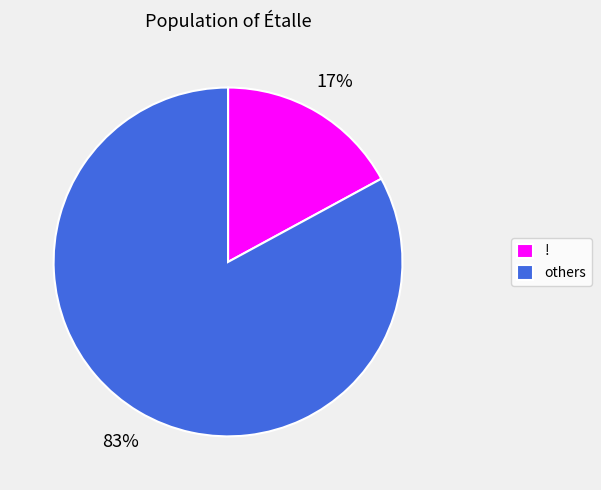

Is it true that others is 83% of the pie?

True